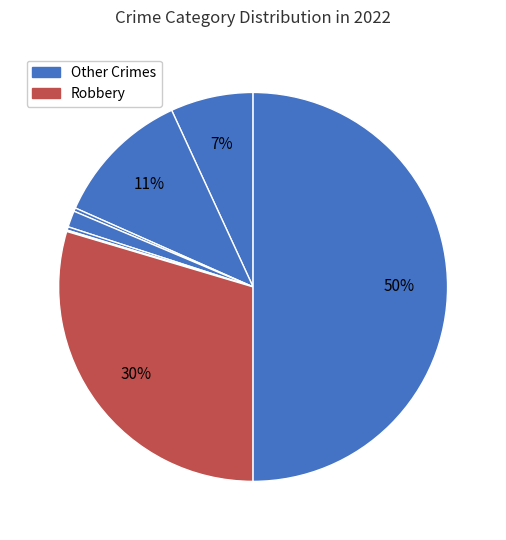

How many segments does this pie chart have?

8